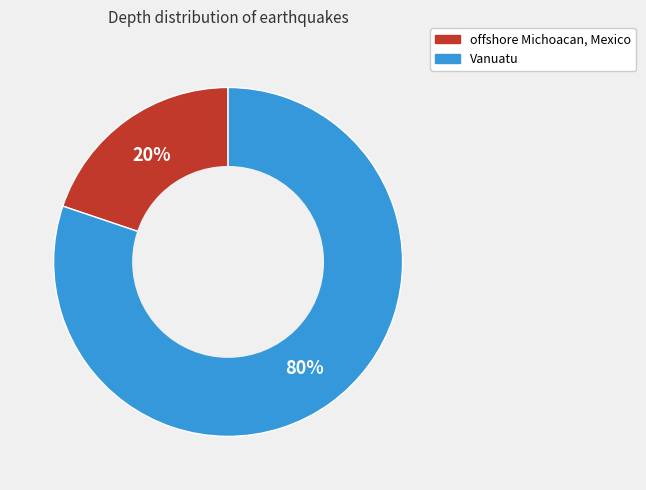

Rank the categories by value from lowest to highest.

offshore Michoacan, Mexico, Vanuatu